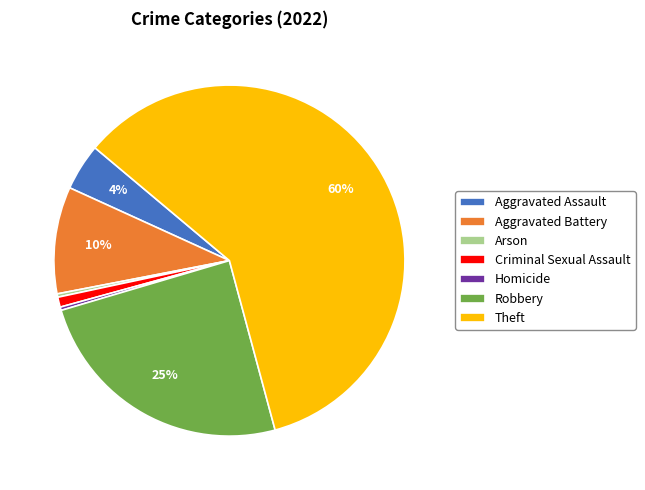

How many slices are in this pie chart?

7